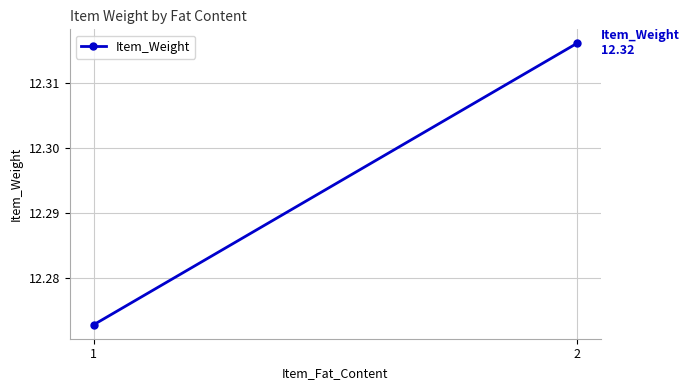

List the labels in order of value, smallest first.

1, 2